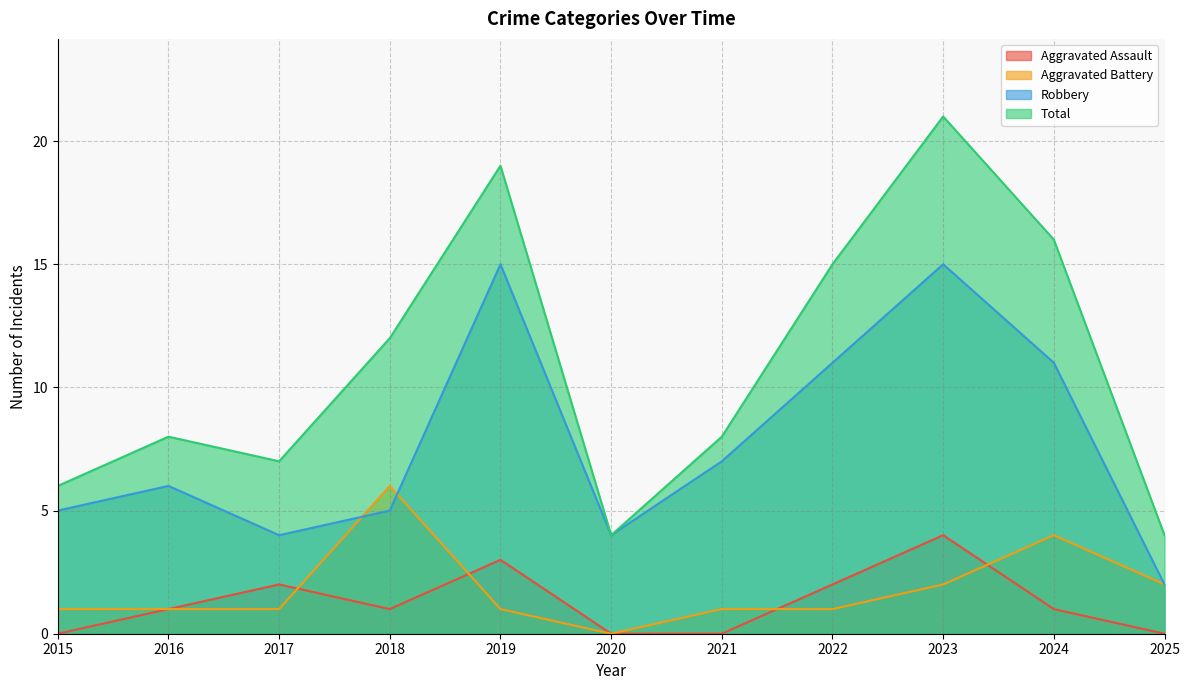

True or false: Total has a value of 23 at 2024.

False